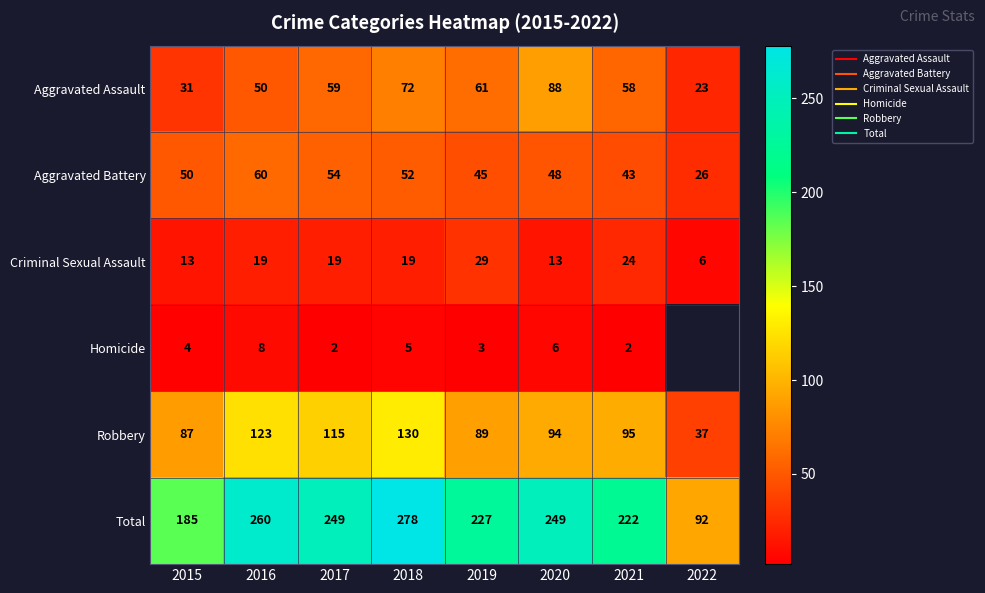

What is the minimum value shown in the chart?

2.0